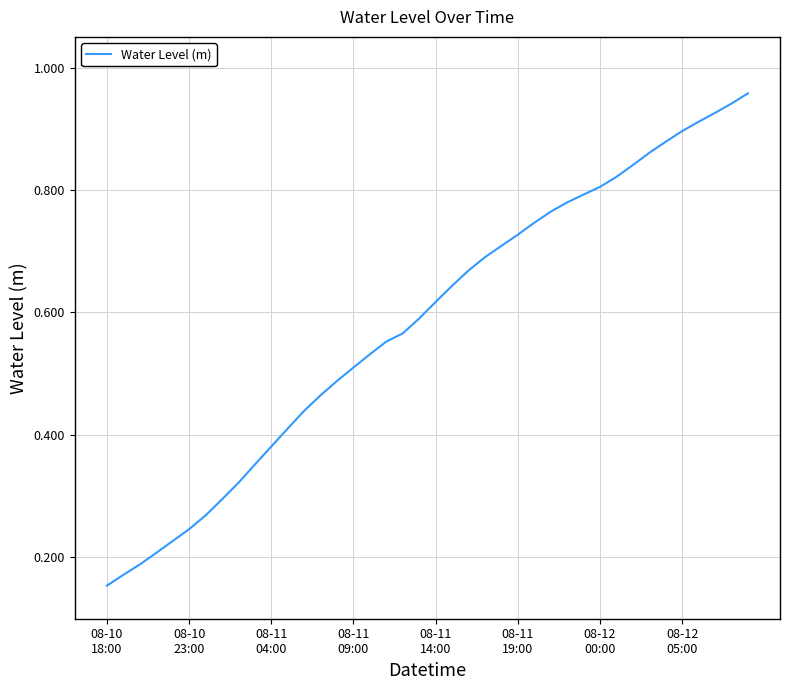

At which label is the value closest to 0?

08-10
18:00